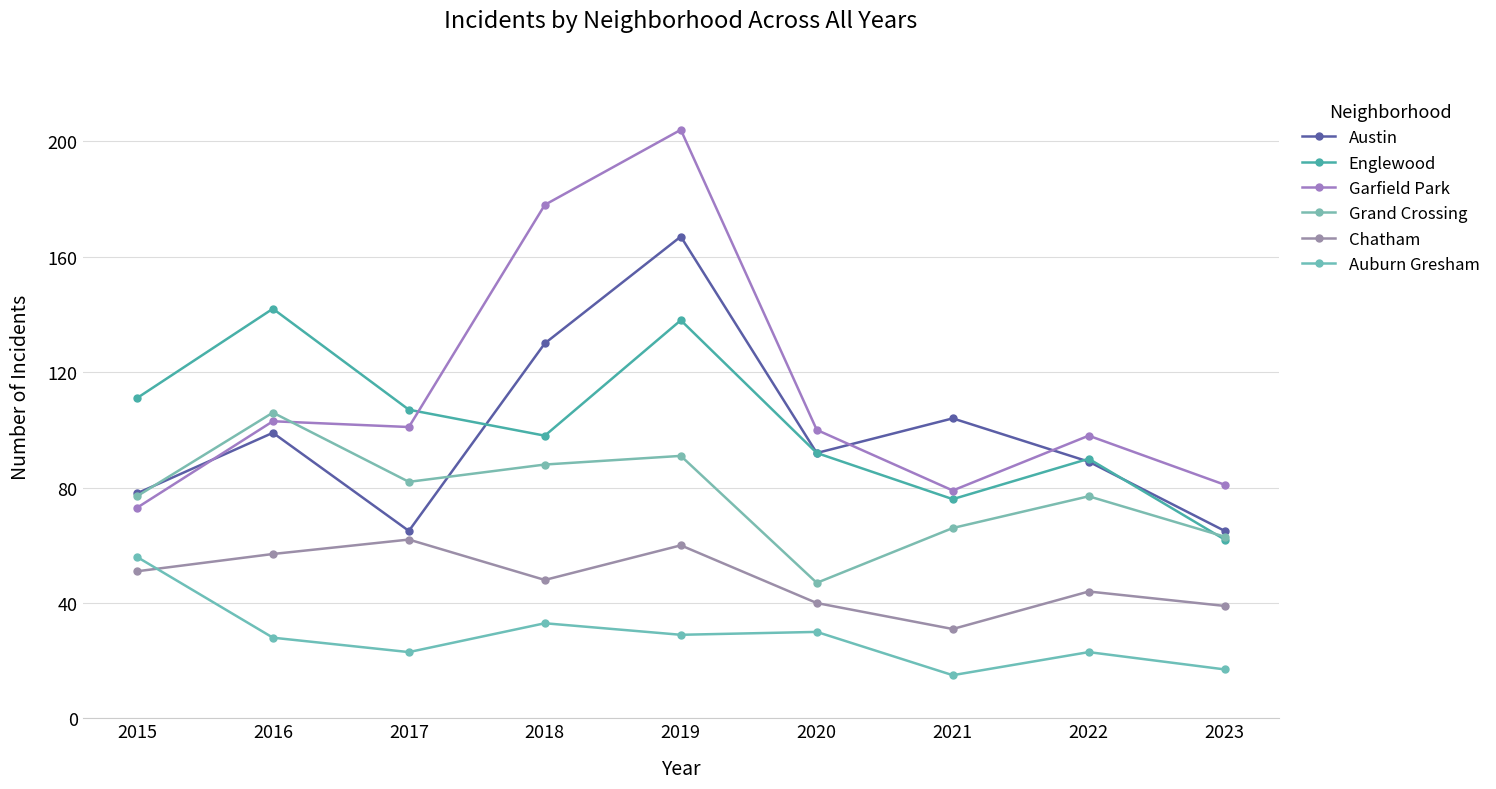

What is the value of the Auburn Gresham point at the 5th from the left?

29